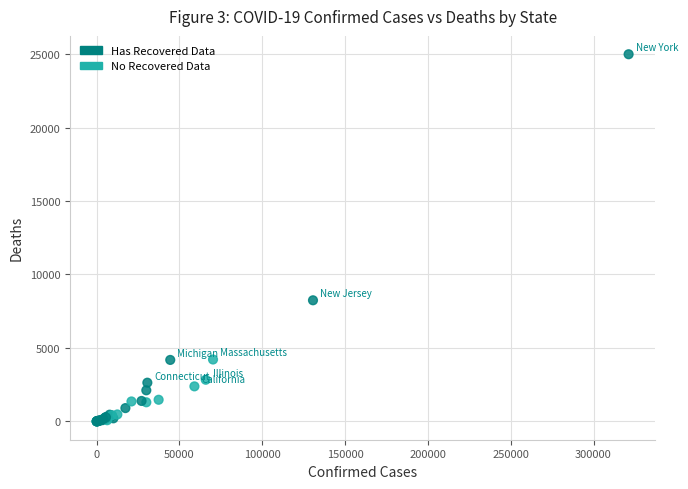

What Y value in the scatter plot is closest to 12497?

8244